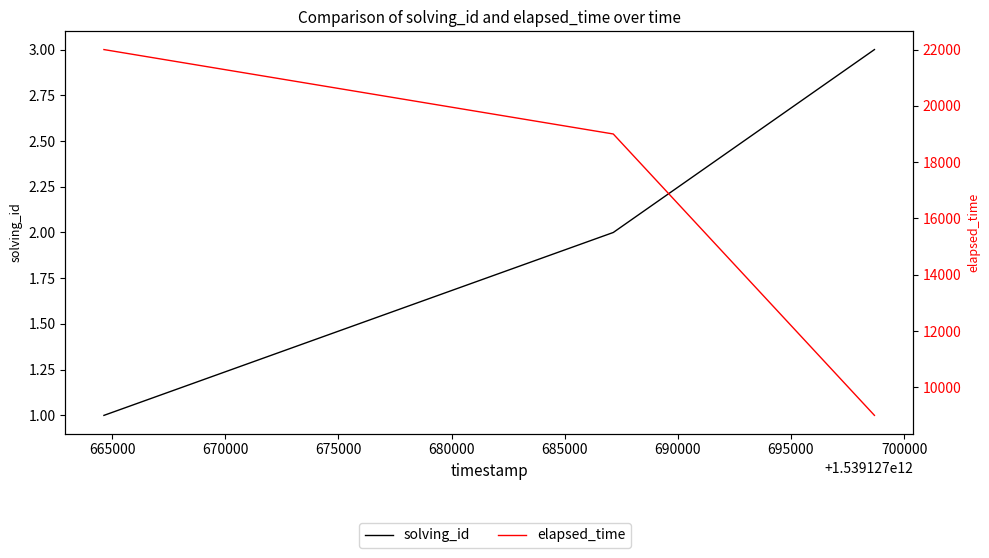

What is the spread (max minus min) of values at 670000?

8997